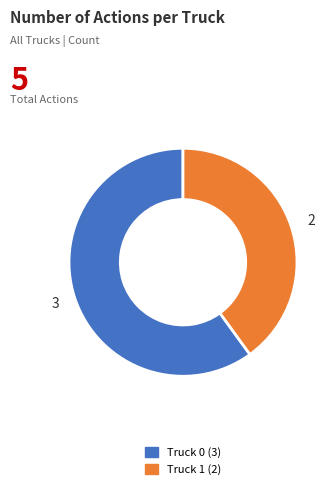

Is there a majority slice in this chart?

Yes